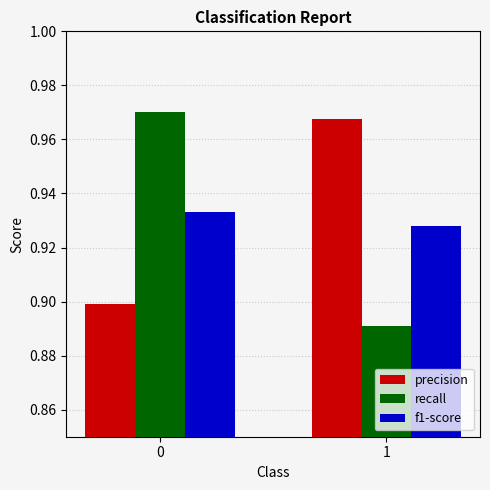

What is the spread (max minus min) of values at 0?

0.1